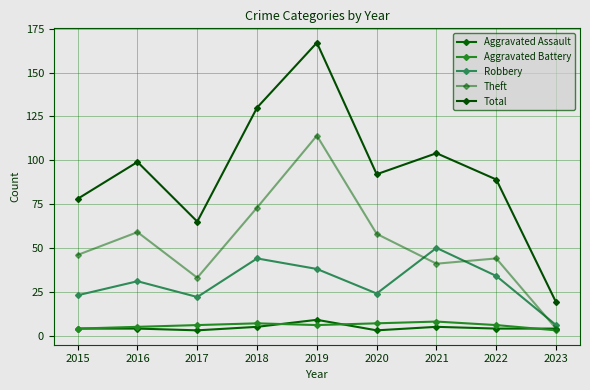

How many lines are shown in the chart?

5